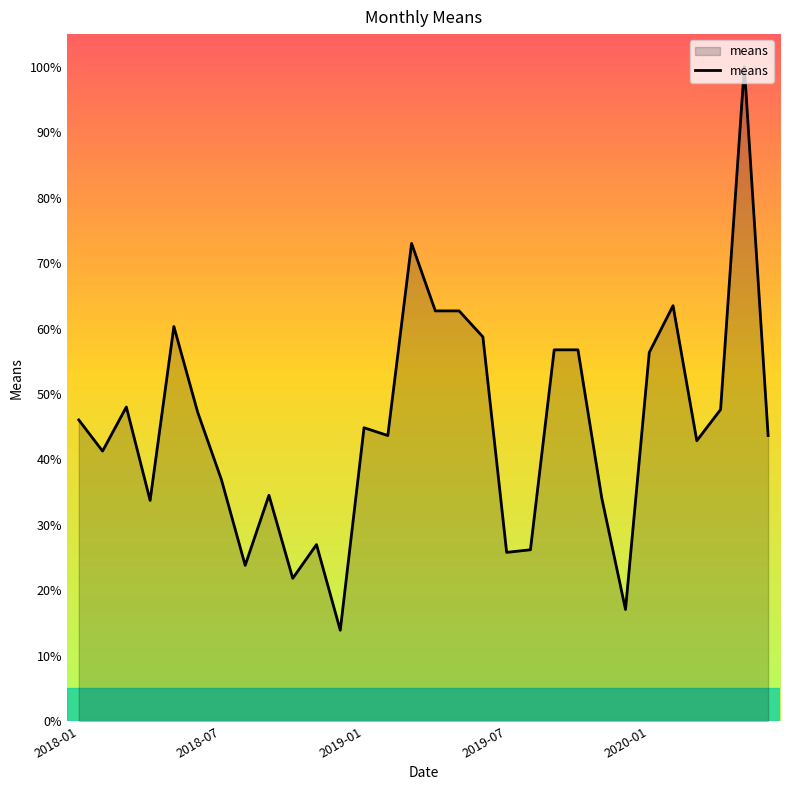

What is the smallest value displayed?

13.9